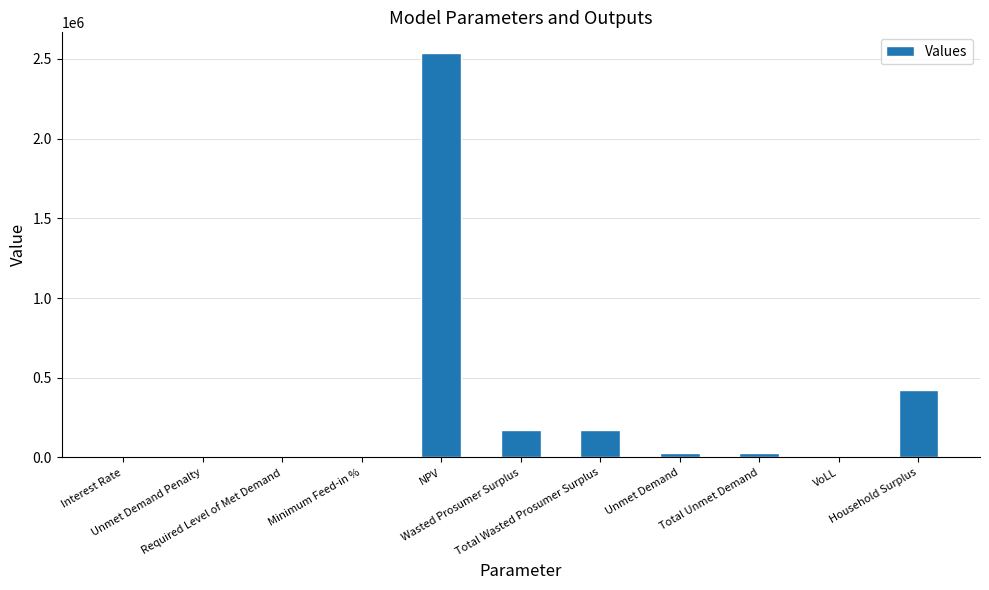

At which category does the chart reach its peak across all series?

NPV